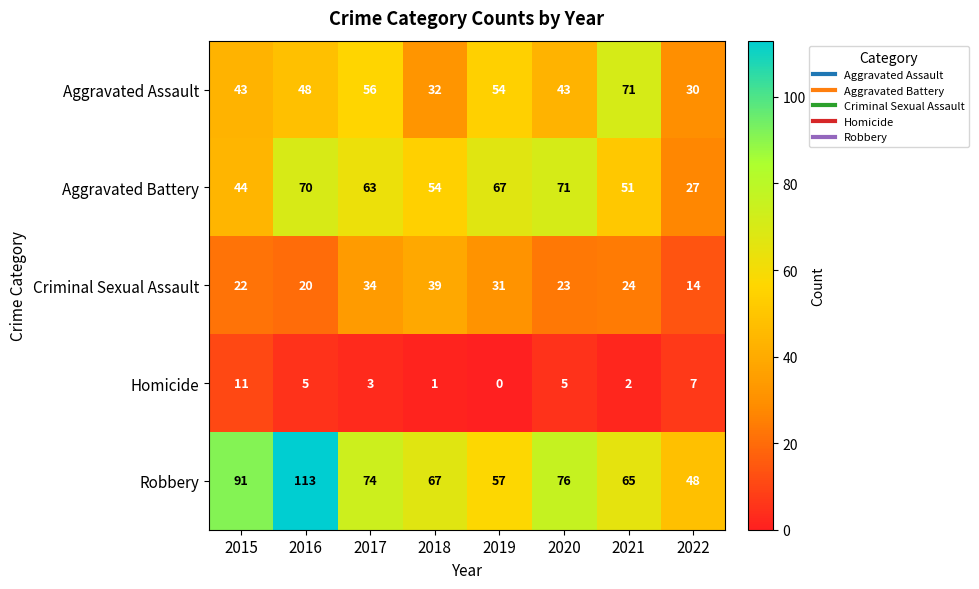

What is the average value of the Robbery series?

74